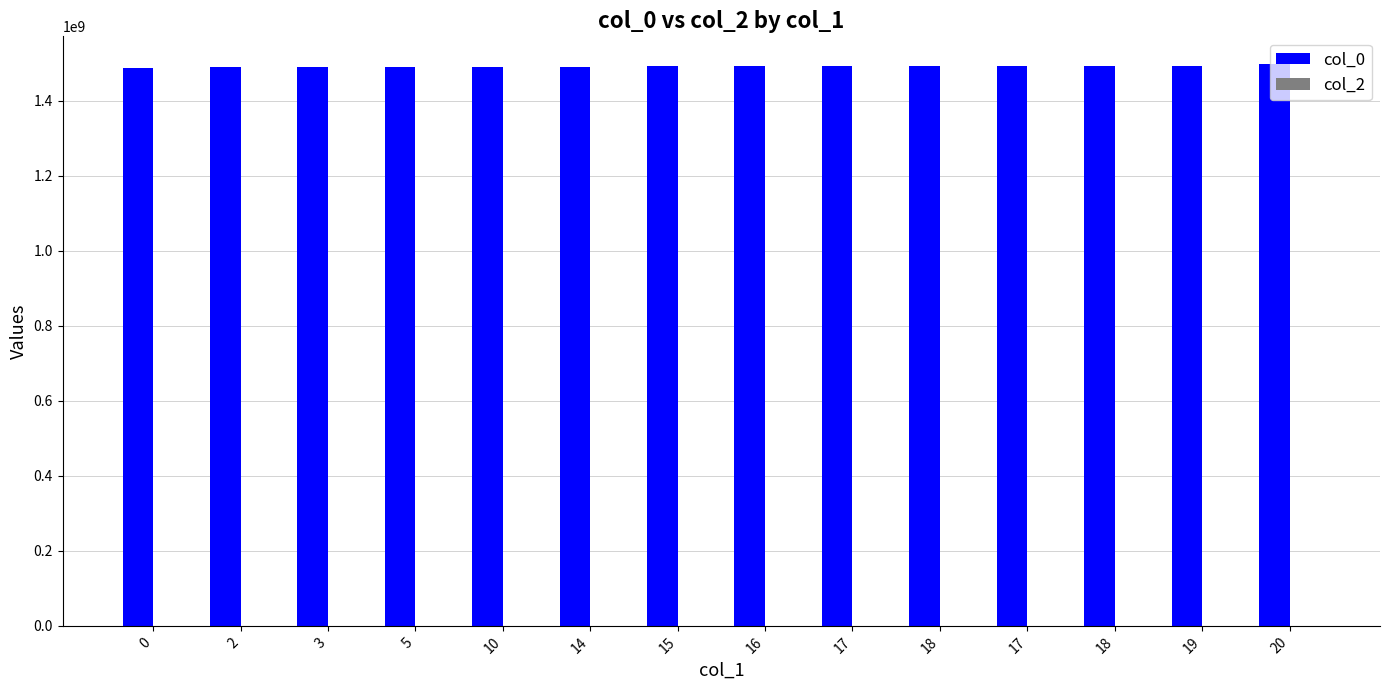

How many bars are there in total?

14